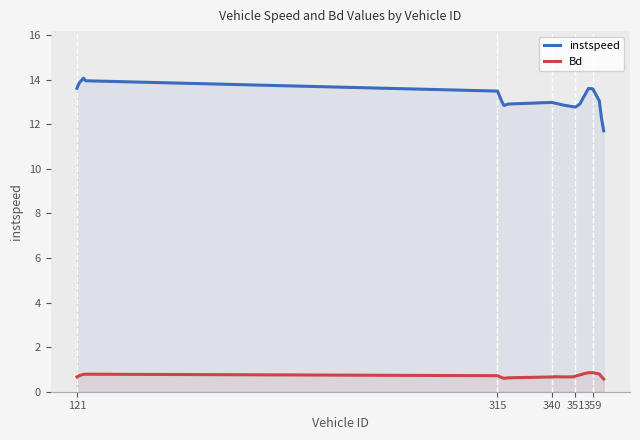

Does the chart display data point markers on the line(s)?

No